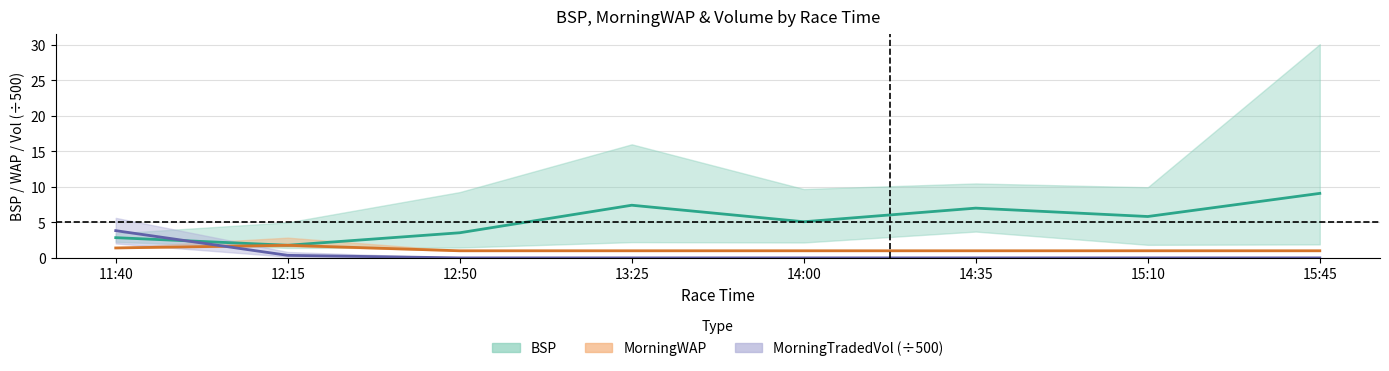

What is the difference between the maximum and minimum values in the BSP mean series?

7.3